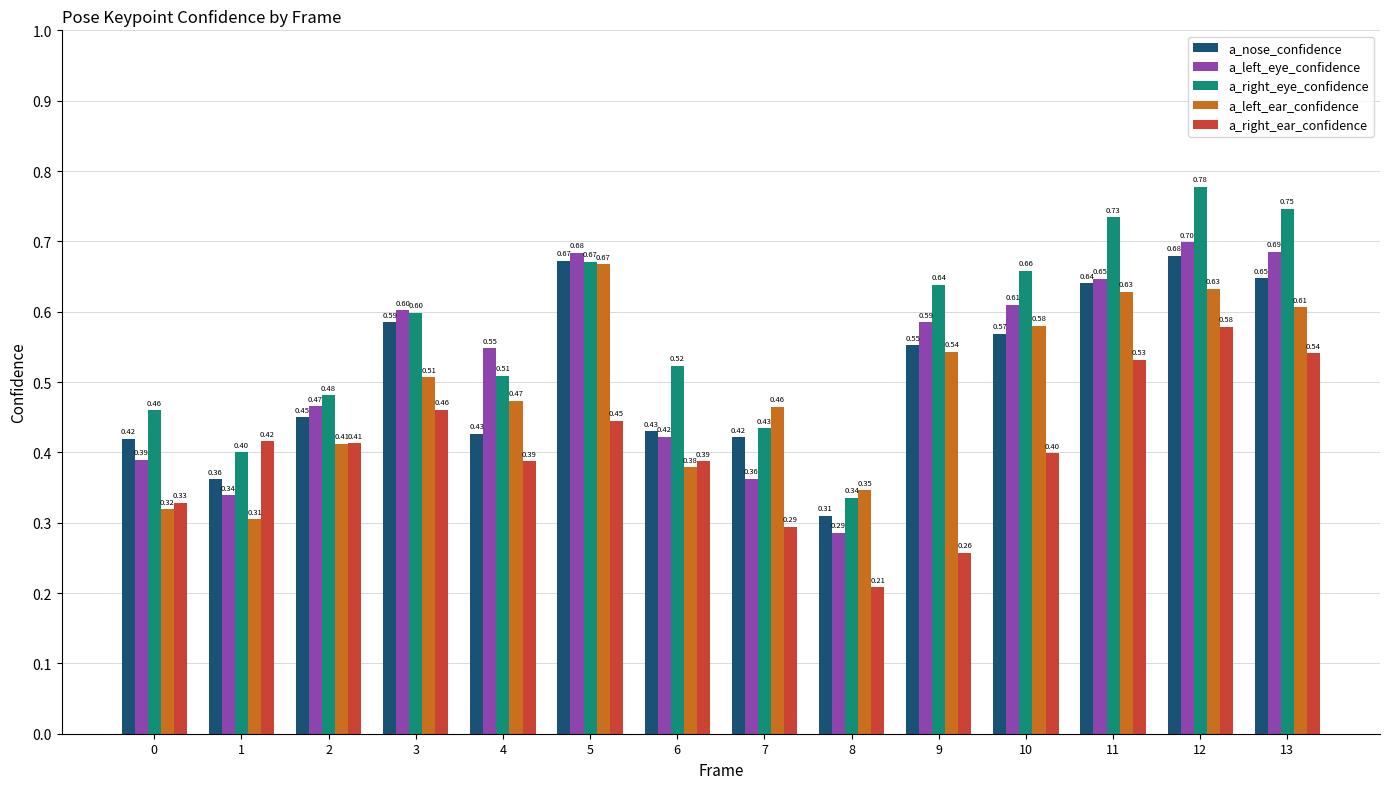

What are all the series names shown in the legend?

a_nose_confidence, a_left_eye_confidence, a_right_eye_confidence, a_left_ear_confidence, a_right_ear_confidence